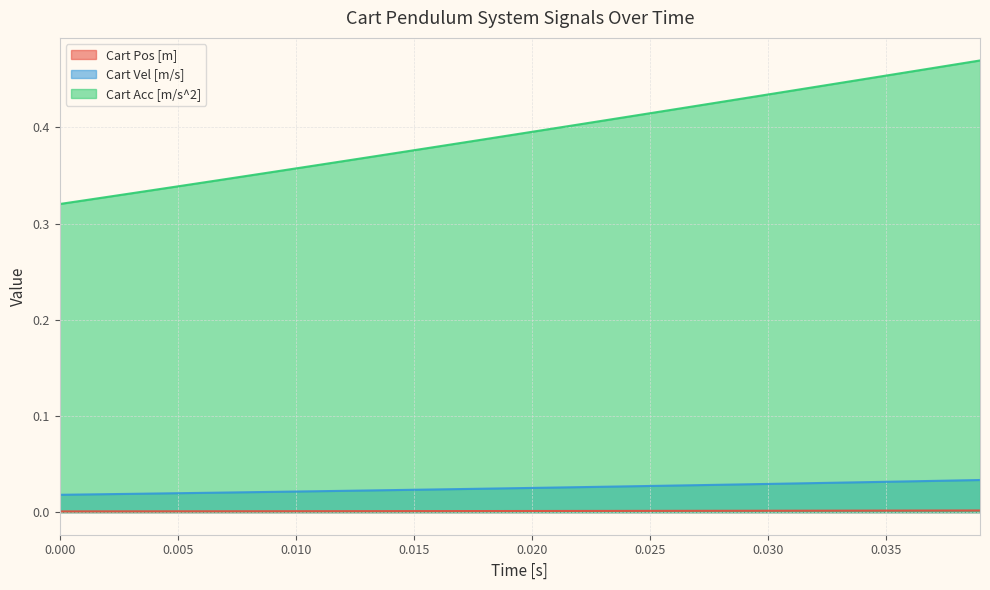

What are all the series names shown in the legend?

Cart Pos [m], Cart Vel [m/s], Cart Acc [m/s^2]